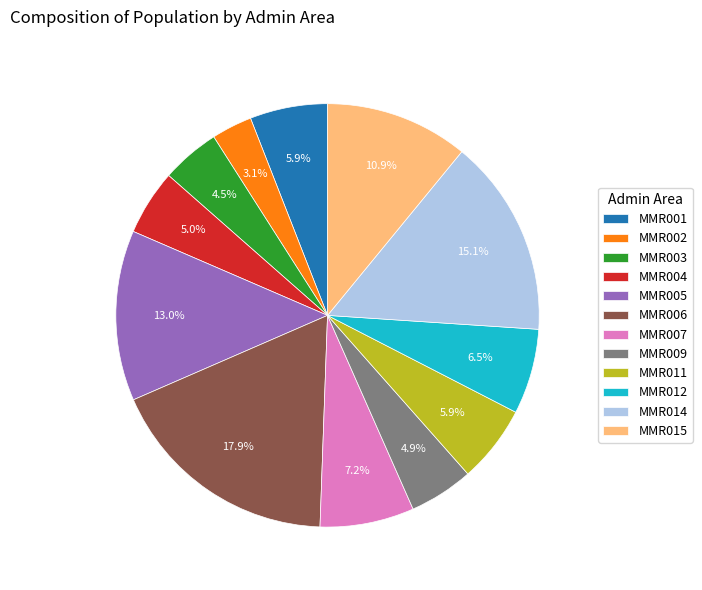

To the nearest percent, what portion does MMR004 represent?

5%